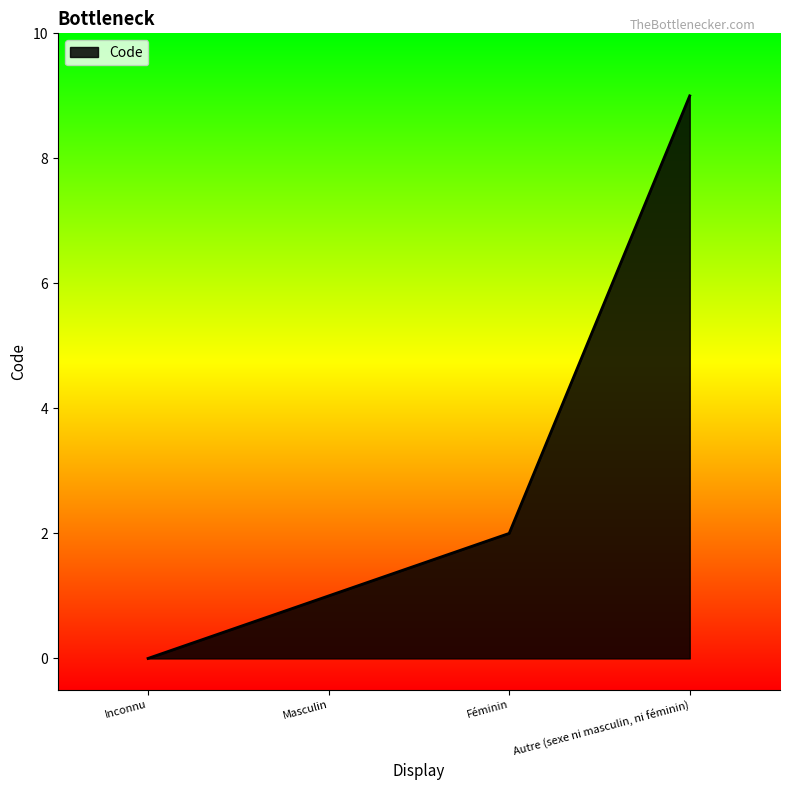

What is the sum of all values?

12